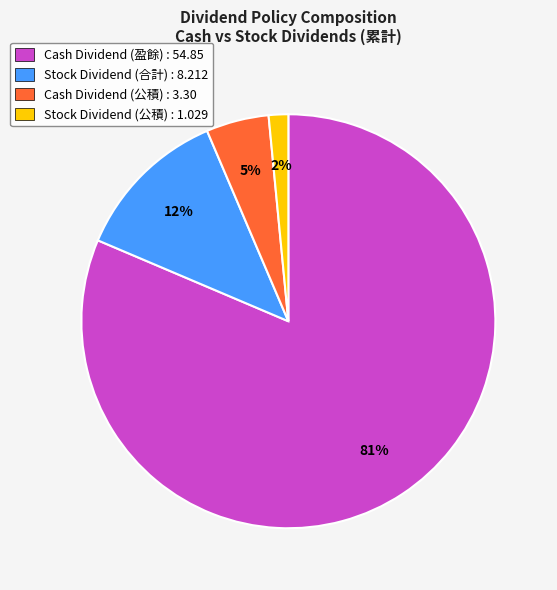

Which has a higher value, Cash Dividend (盈餘) : 54.85 or Stock Dividend (公積) : 1.029?

Cash Dividend (盈餘) : 54.85